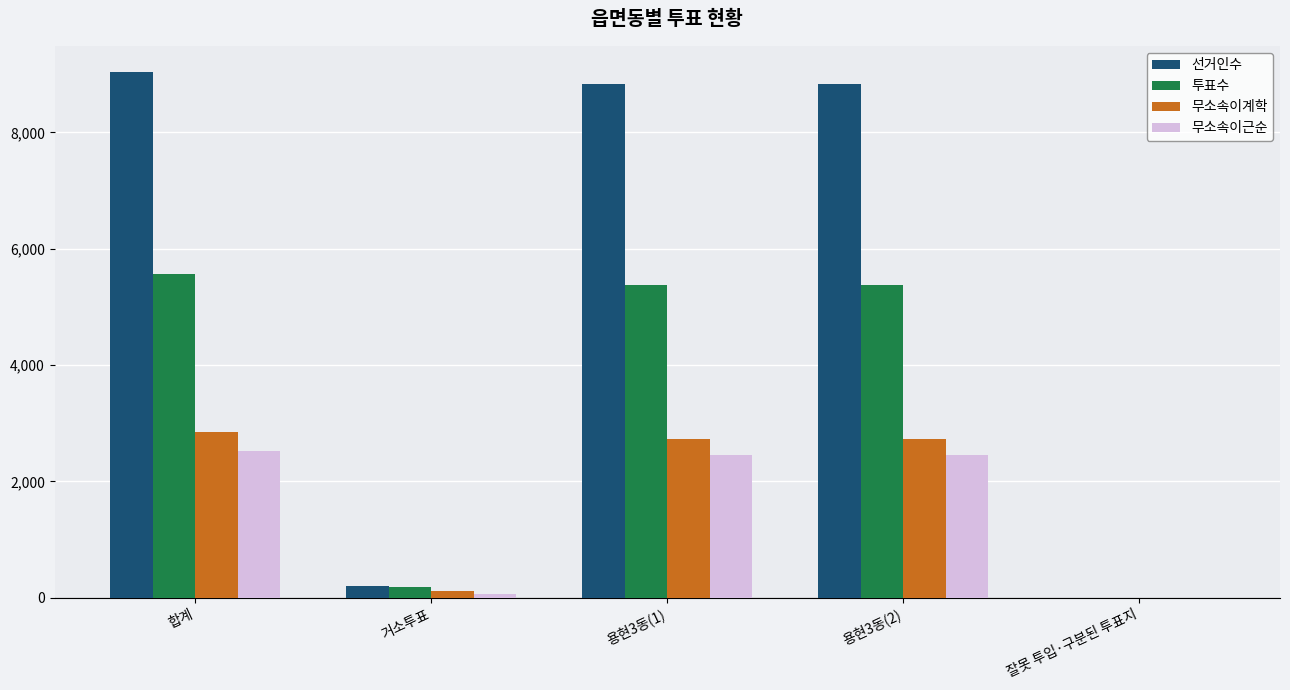

How many categories are shown in the chart?

5